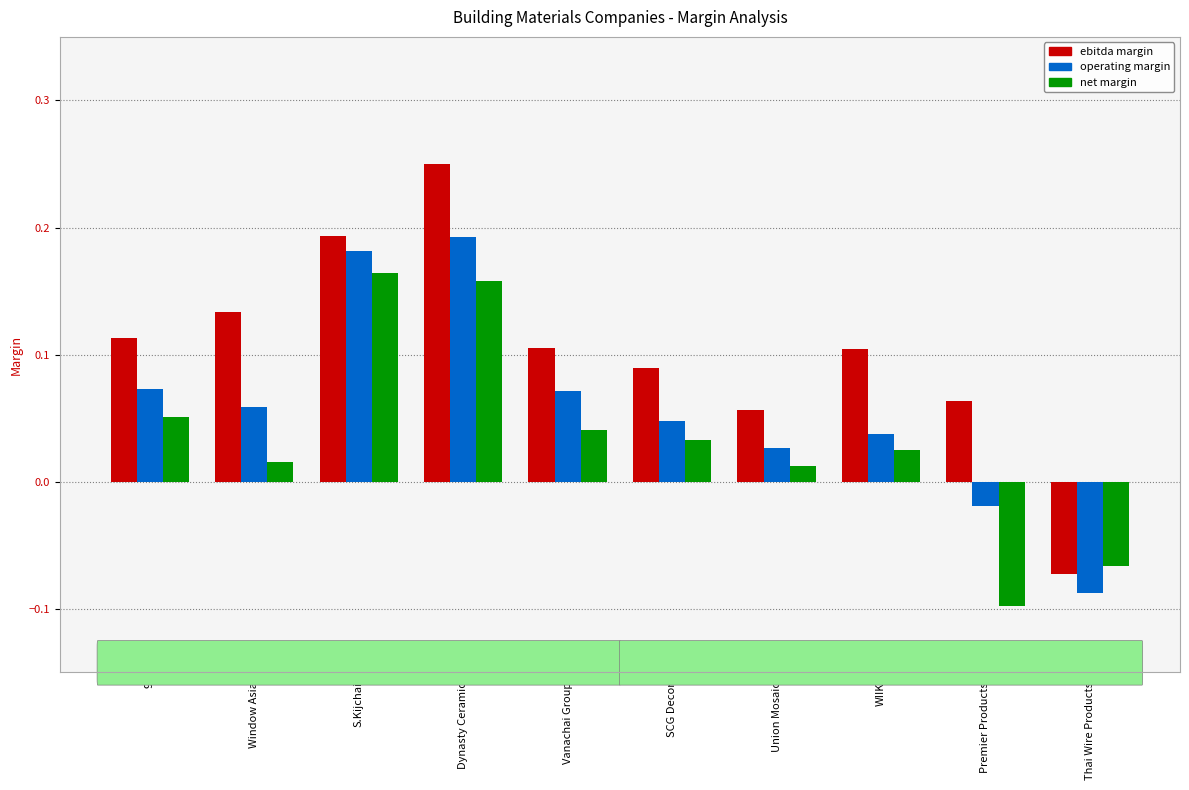

Which label corresponds to the largest value in the chart?

Dynasty Ceramic